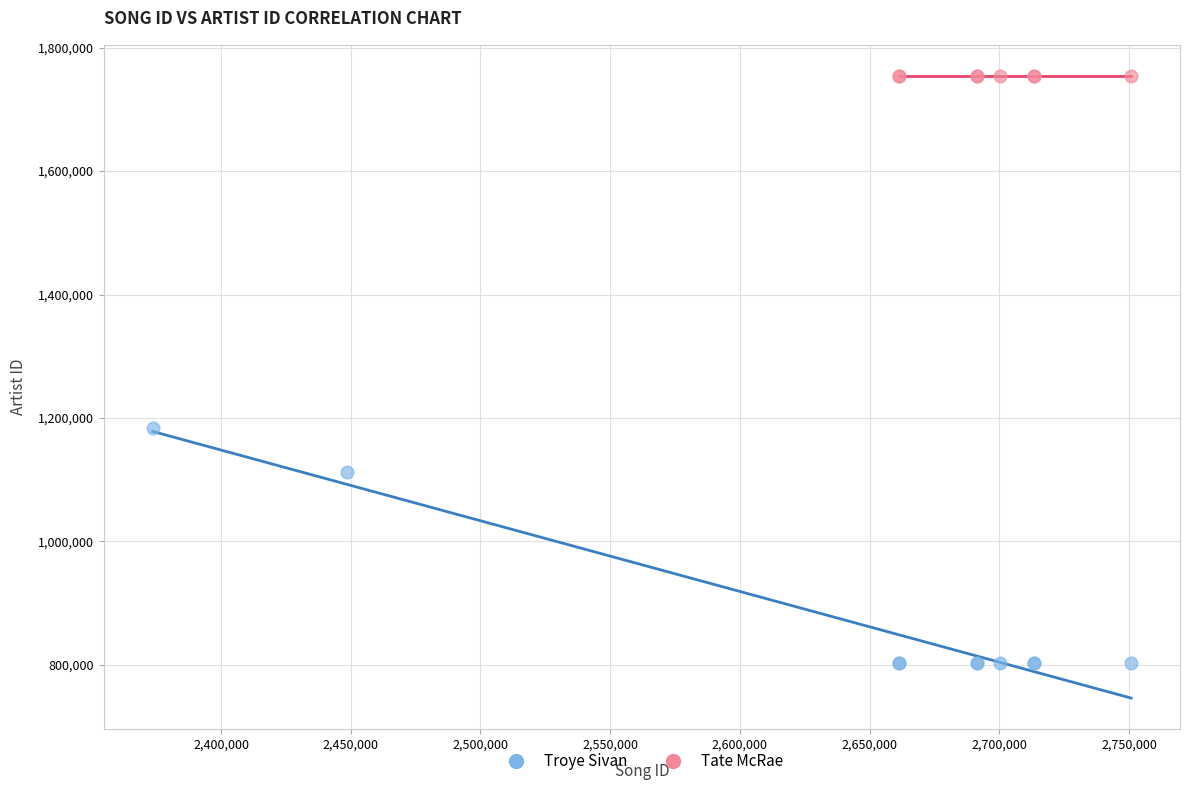

Which series reaches the maximum Y coordinate?

Tate McRae